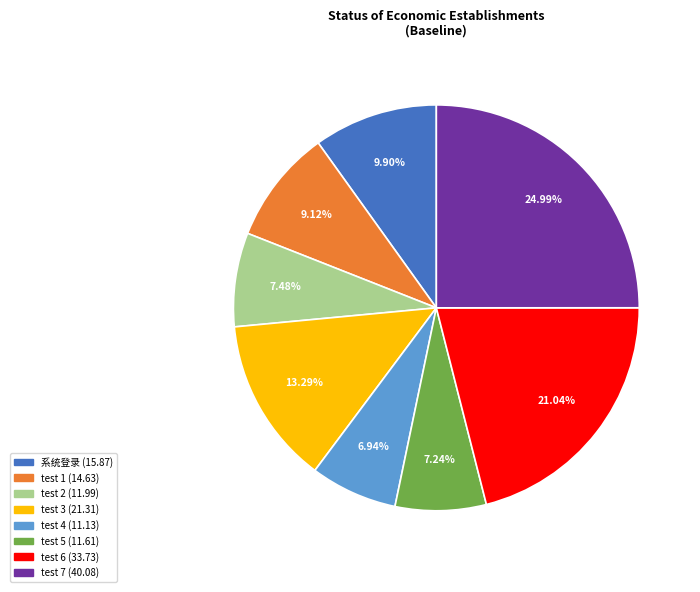

What percentage is NOT represented by test 2?

92.5%